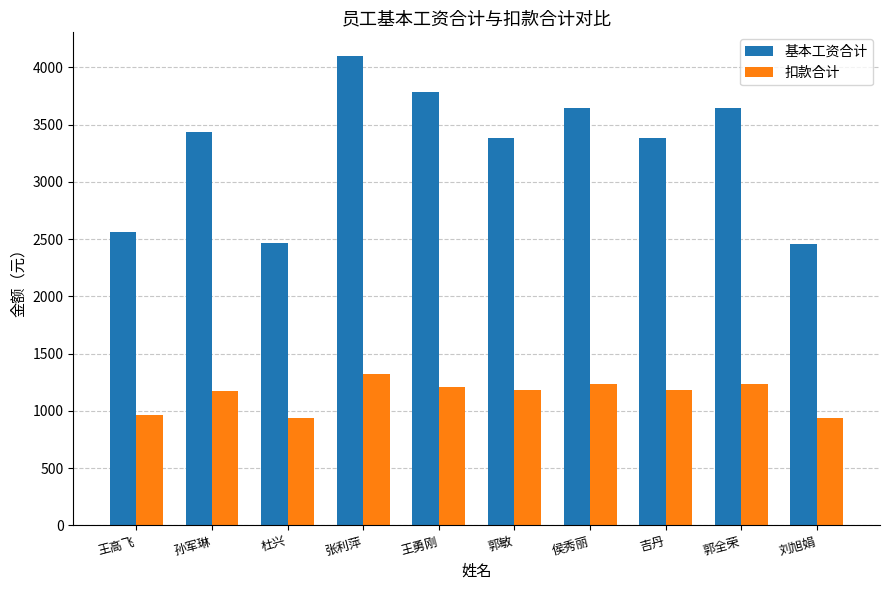

How many bars are there in total?

20